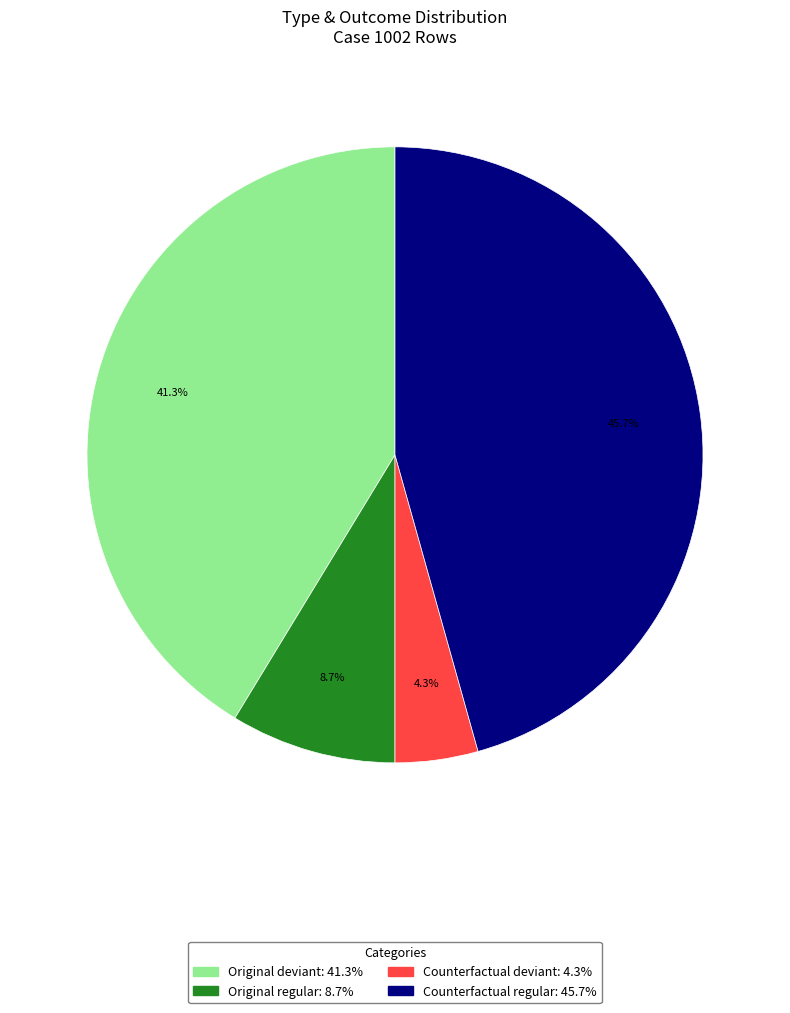

How many slices are in this pie chart?

4